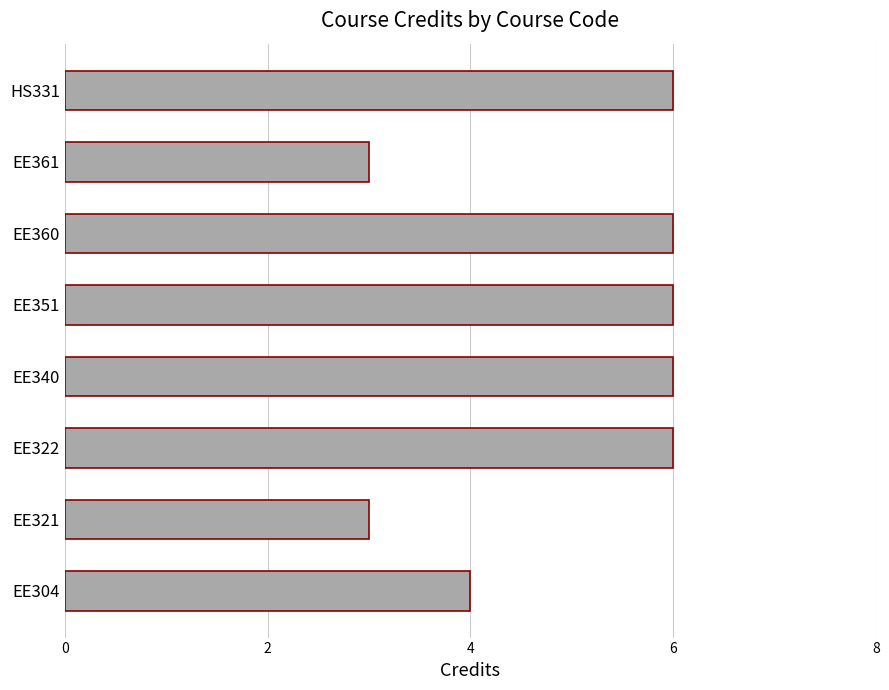

What is the greatest value displayed?

6